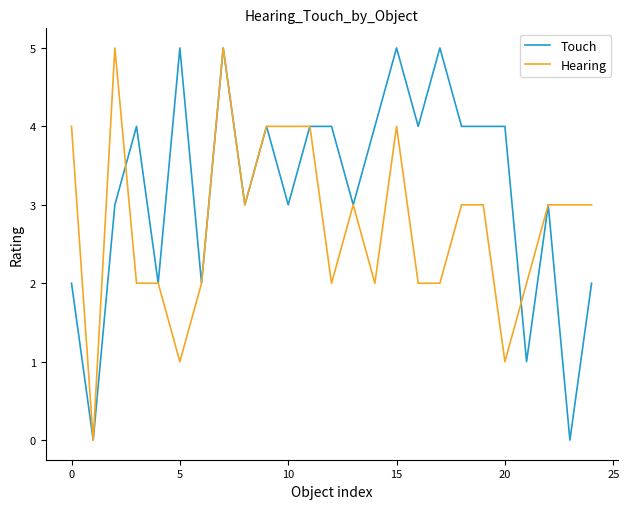

What is the difference between the maximum and second lowest values in the Touch series?

5